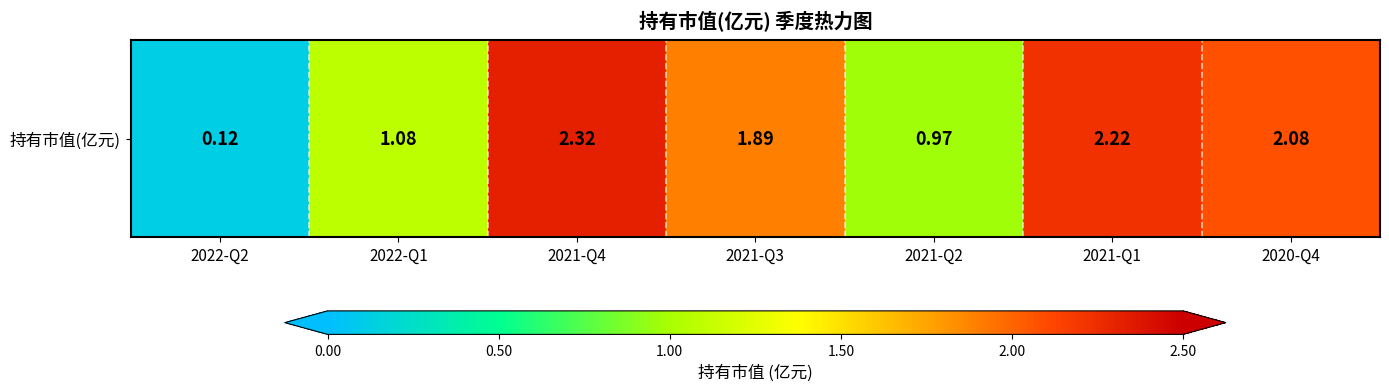

What value does the data have at 2022-Q1?

1.1